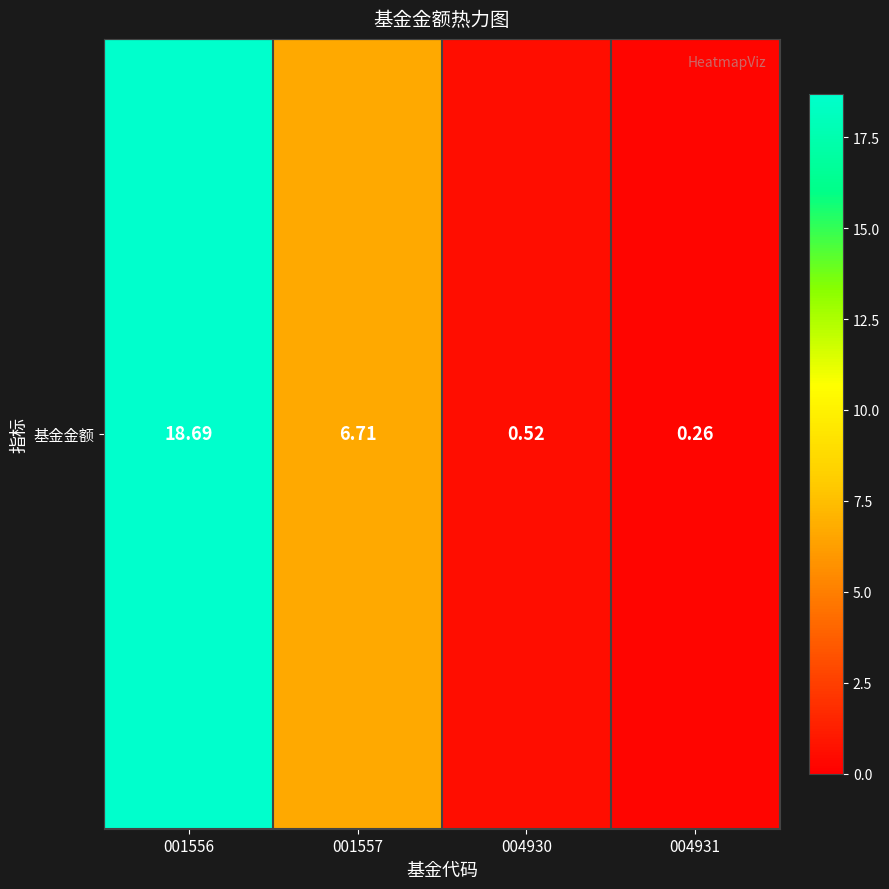

The value at 004930 is 0.5. True or false?

True